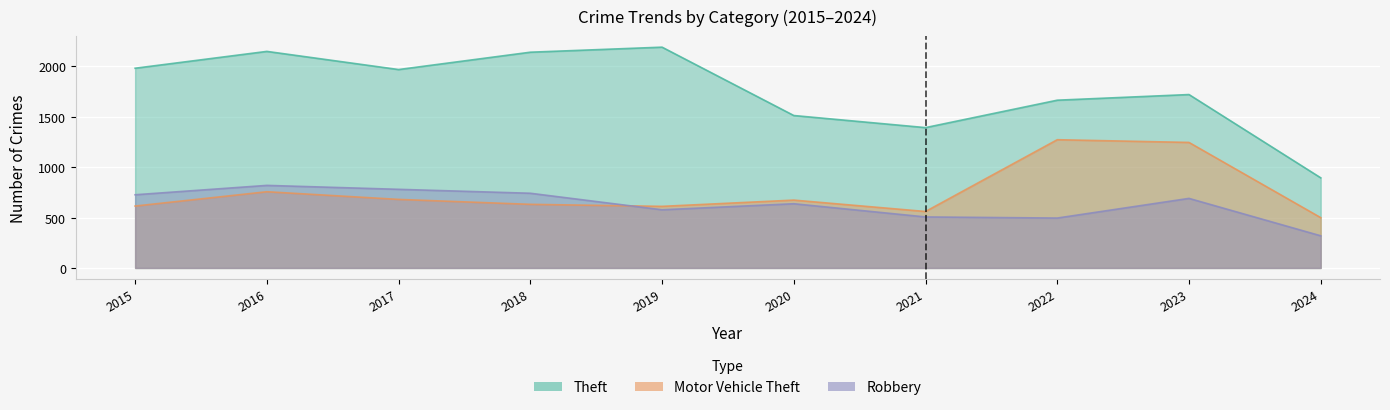

Rank the categories by Robbery value from lowest to highest.

2024, 2022, 2021, 2019, 2020, 2023, 2015, 2018, 2017, 2016